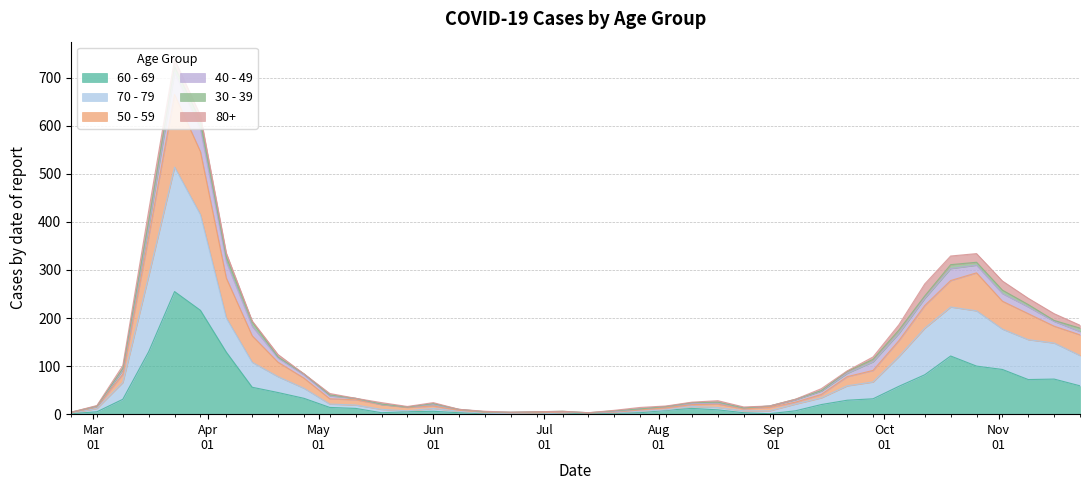

What is the label of the 7th point from the right?

2020-10-12